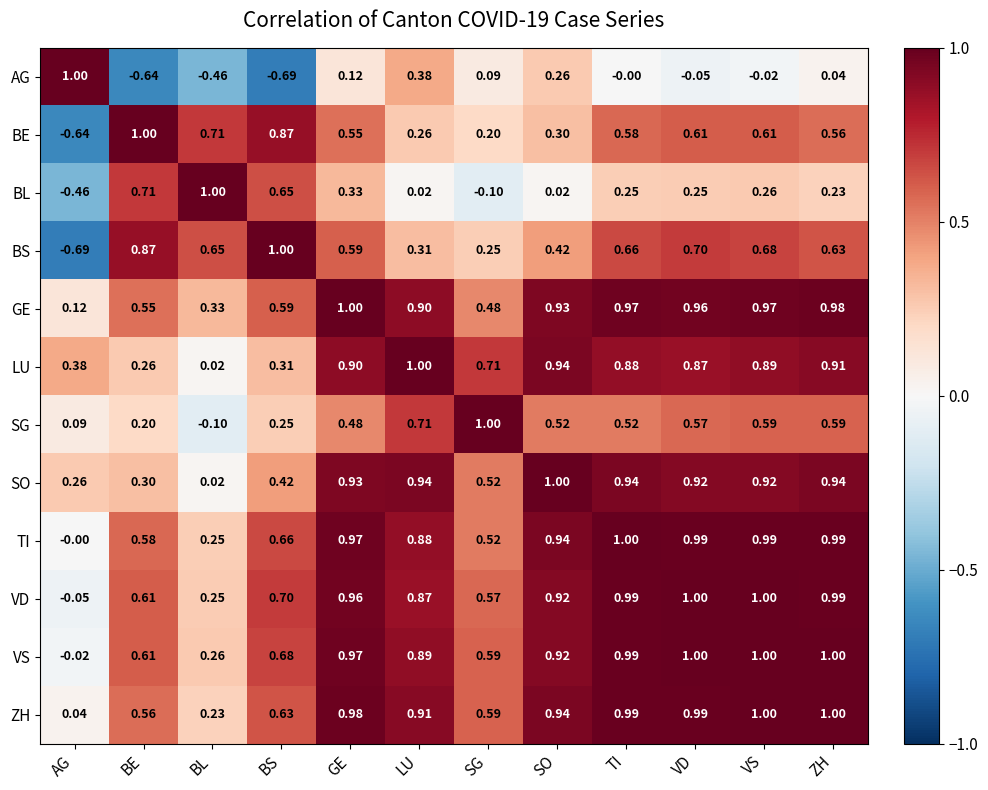

Rank the series at LU from lowest to highest value.

BL, BE, BS, AG, SG, VD, TI, VS, GE, ZH, SO, LU